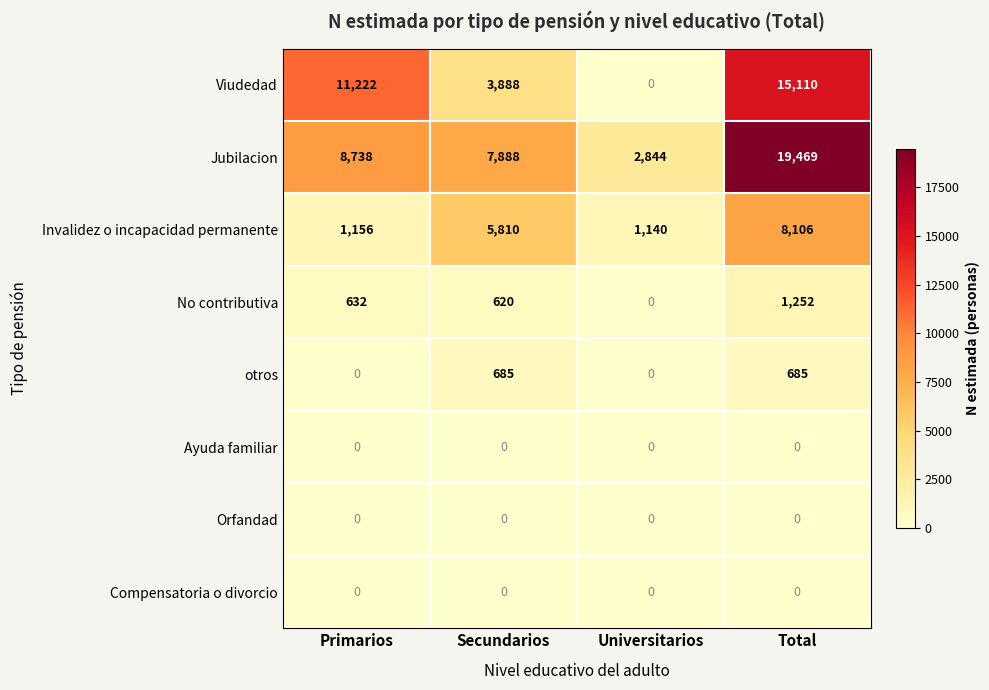

How many data points does each series have?

4